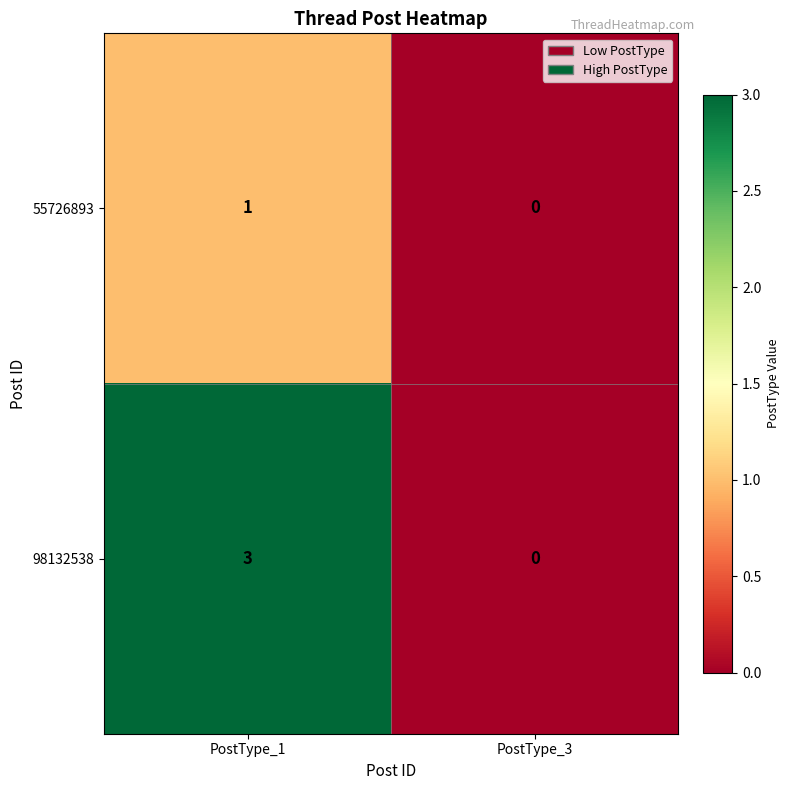

How many data points does each series have?

2